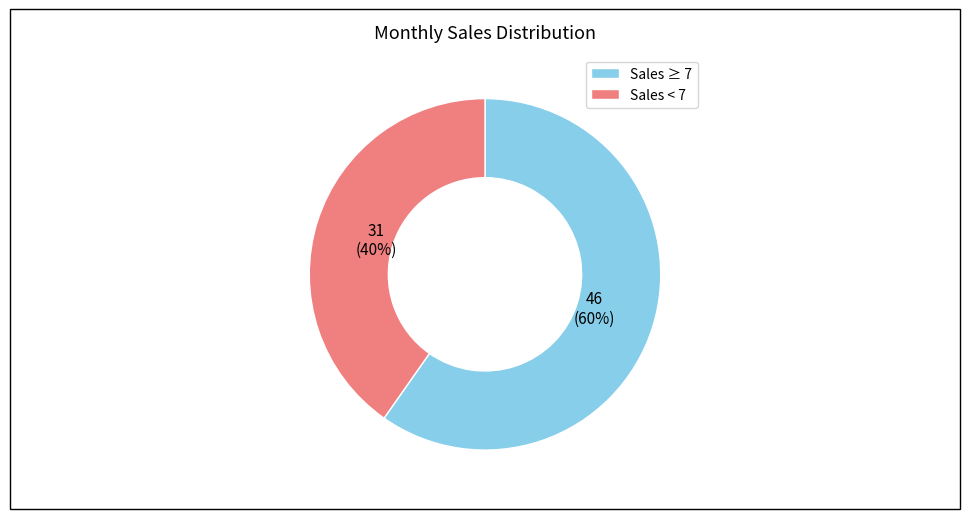

Rank the categories by value from highest to lowest.

Sales ≥ 7, Sales < 7